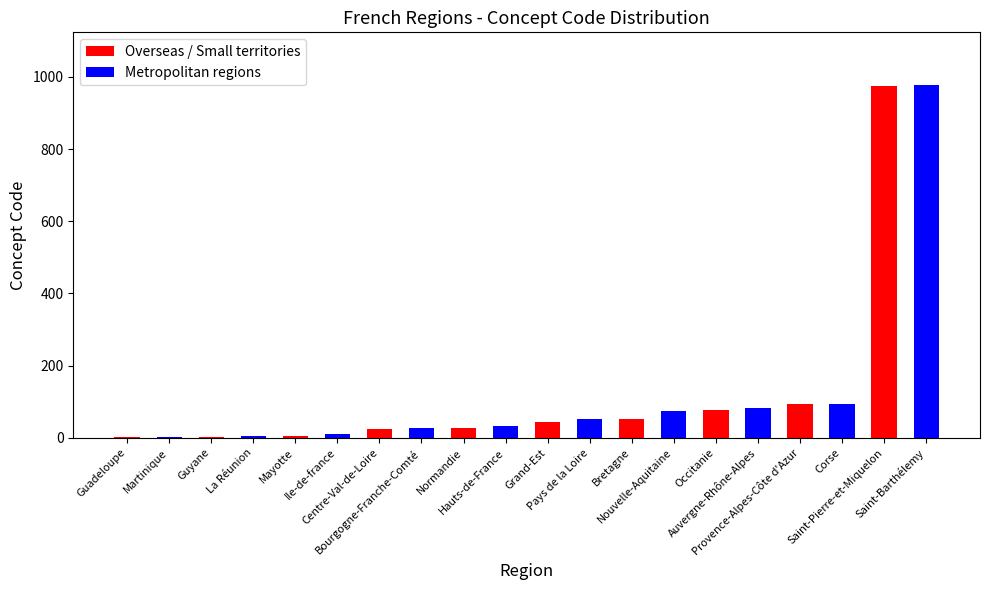

What is the greatest value displayed?

977